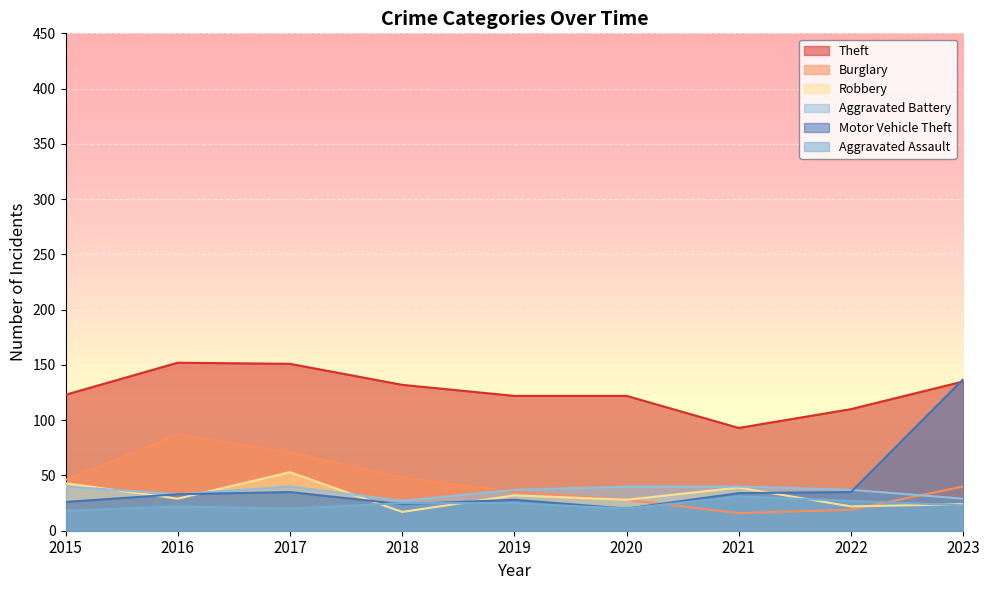

Reading right to left, what are all the values shown in this chart?

Theft: 2023=135	2022=110	2021=93	2020=122	2019=122	2018=132	2017=151	2016=152	2015=123
Burglary: 2023=40	2022=19	2021=16	2020=28	2019=35	2018=48	2017=71	2016=87	2015=46
Robbery: 2023=24	2022=22	2021=39	2020=28	2019=32	2018=17	2017=53	2016=29	2015=43
Aggravated Battery: 2023=29	2022=37	2021=40	2020=40	2019=37	2018=27	2017=40	2016=33	2015=40
Motor Vehicle Theft: 2023=137	2022=35	2021=34	2020=20	2019=28	2018=24	2017=35	2016=33	2015=26
Aggravated Assault: 2023=23	2022=27	2021=31	2020=20	2019=25	2018=25	2017=20	2016=22	2015=18